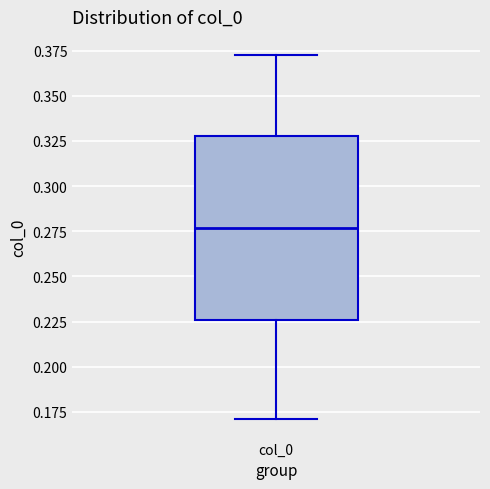

Transcribe this box plot: give where the median line is, the range the box spans, and where the two whiskers end, as read against the y-axis. The values are not printed on the chart, so give them approximately, as read against the axis.

median 0.275, box 0.225 to 0.330, whiskers 0.170 to 0.370